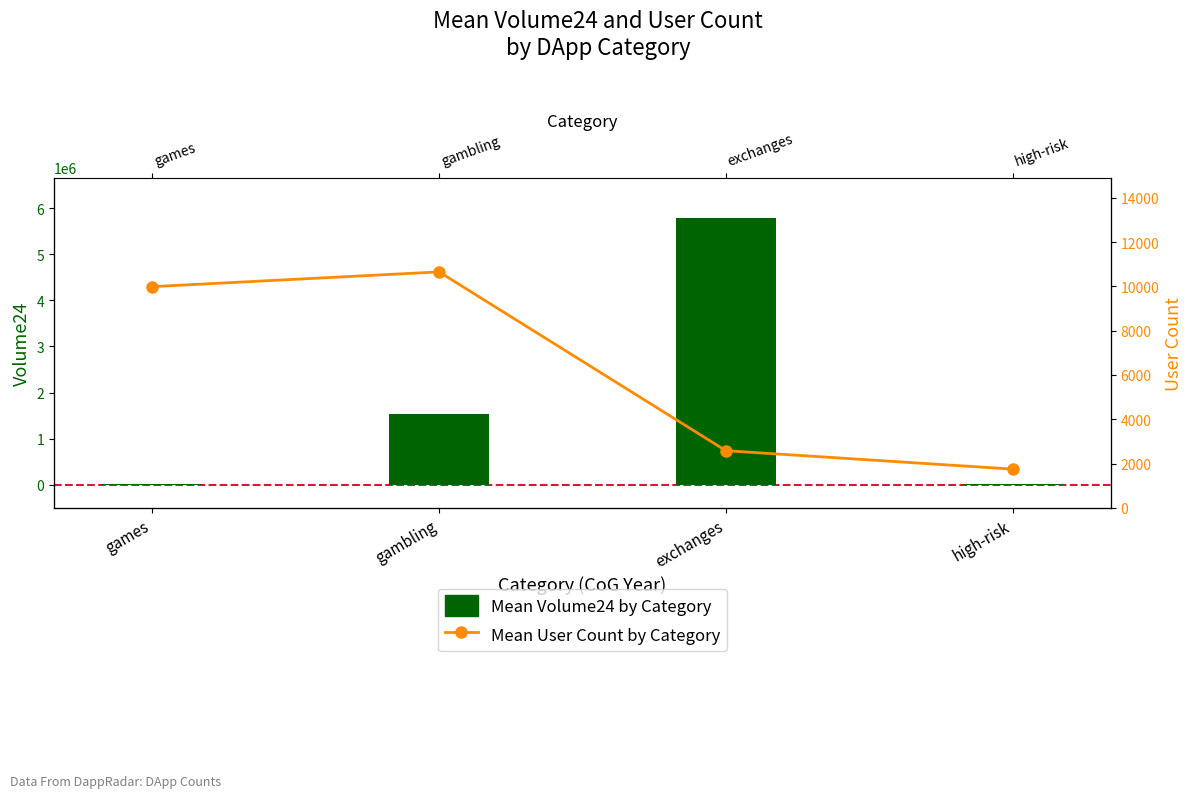

What is the total value across all series at high-risk?

8447.0